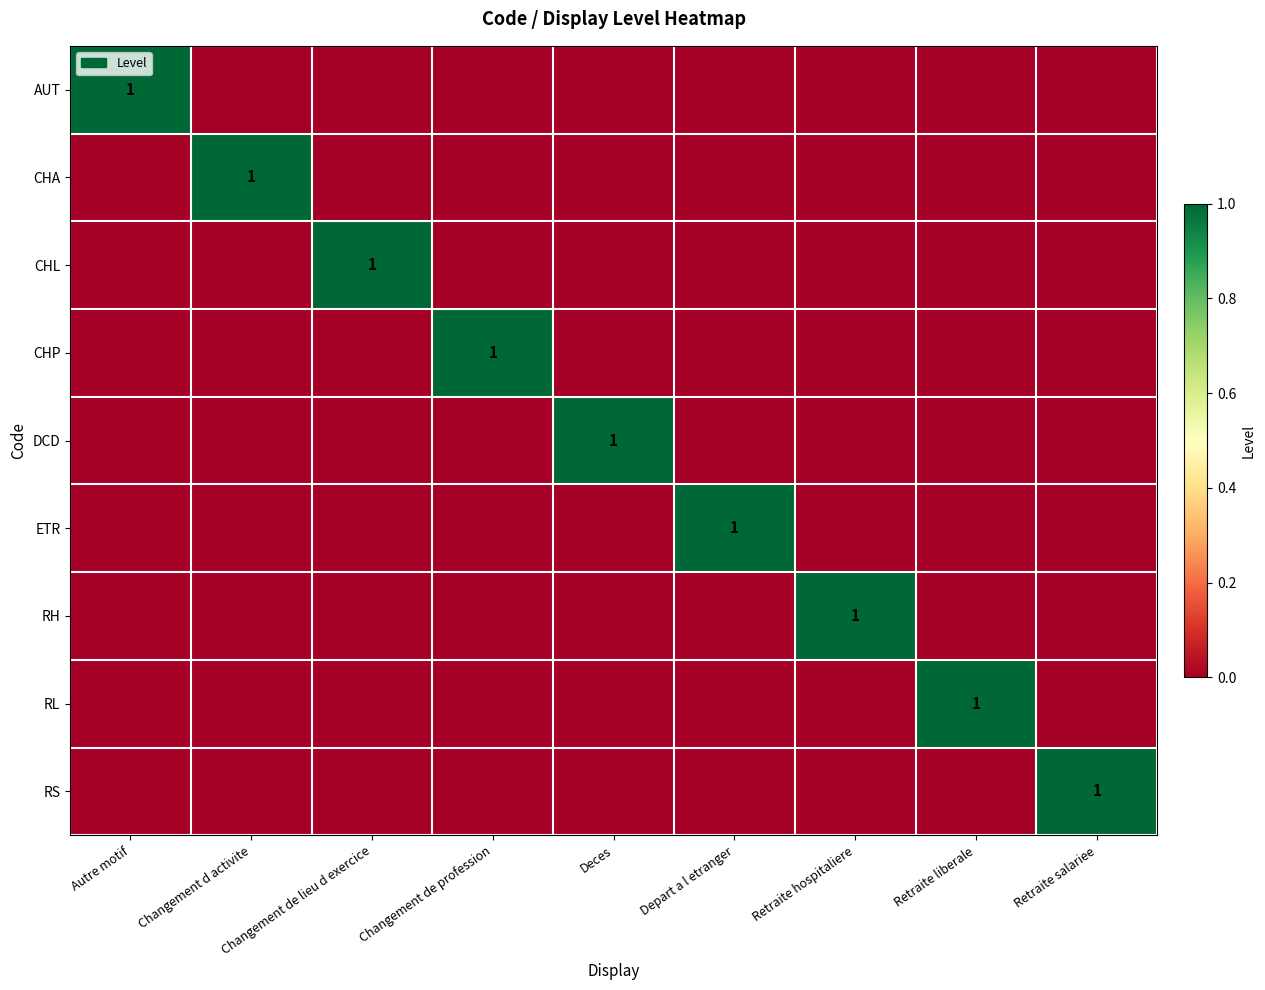

What is the total value across all series at Changement de profession?

1